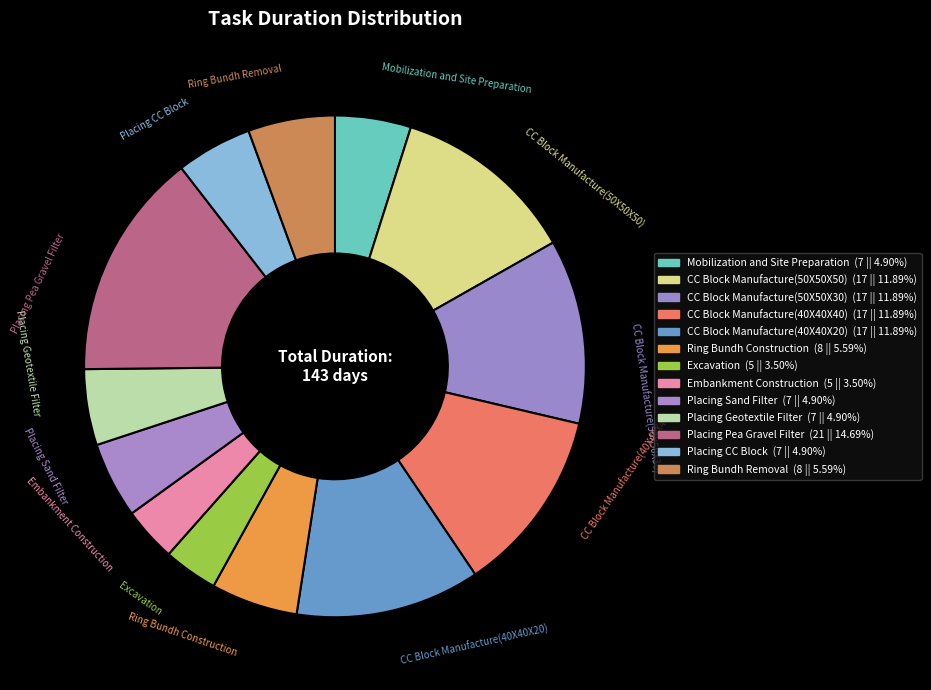

Count the number of slices in the pie.

13